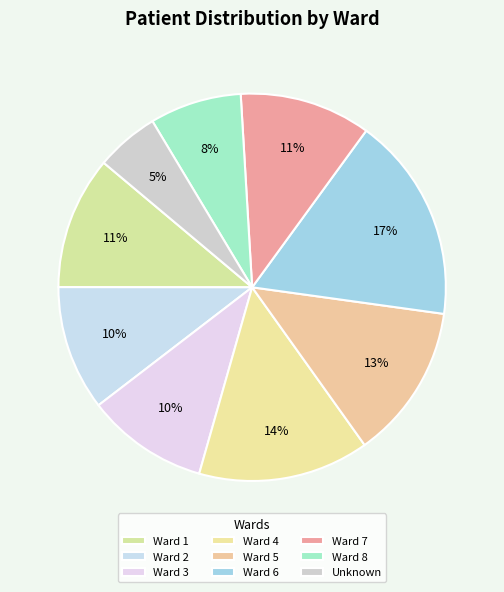

What percentage do Ward 8 and Ward 1 together represent?

18.8%